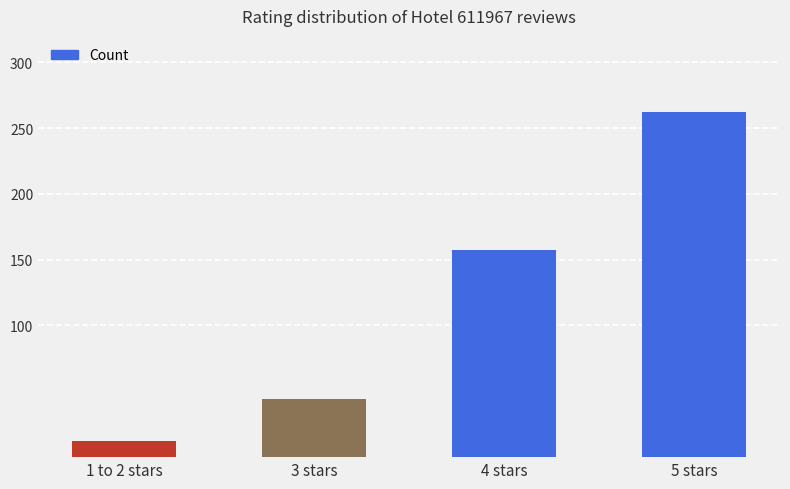

At which category does the chart reach its minimum across all series?

1 to 2 stars